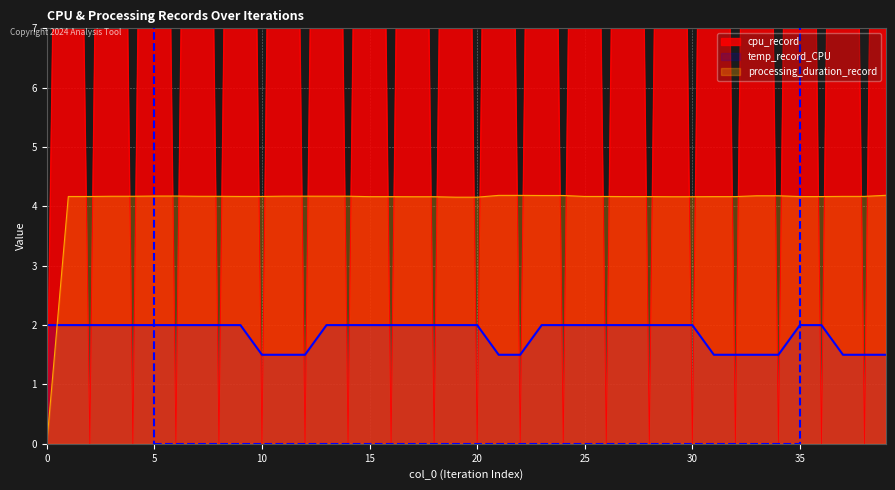

At which label is cpu_record closest to 15?

1